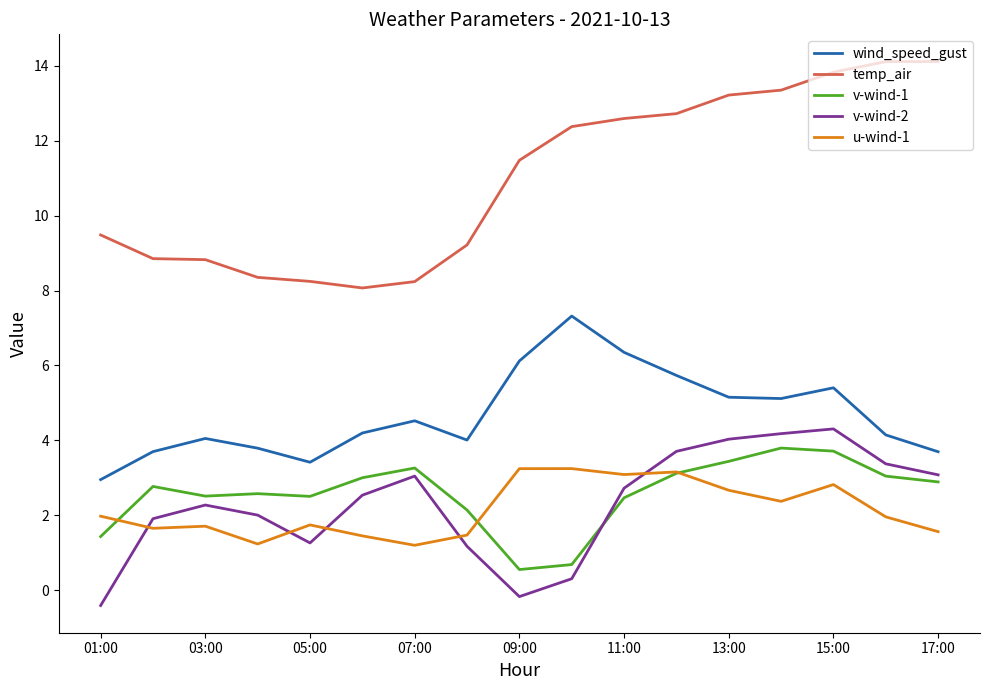

Which series has the widest spread of values?

temp_air